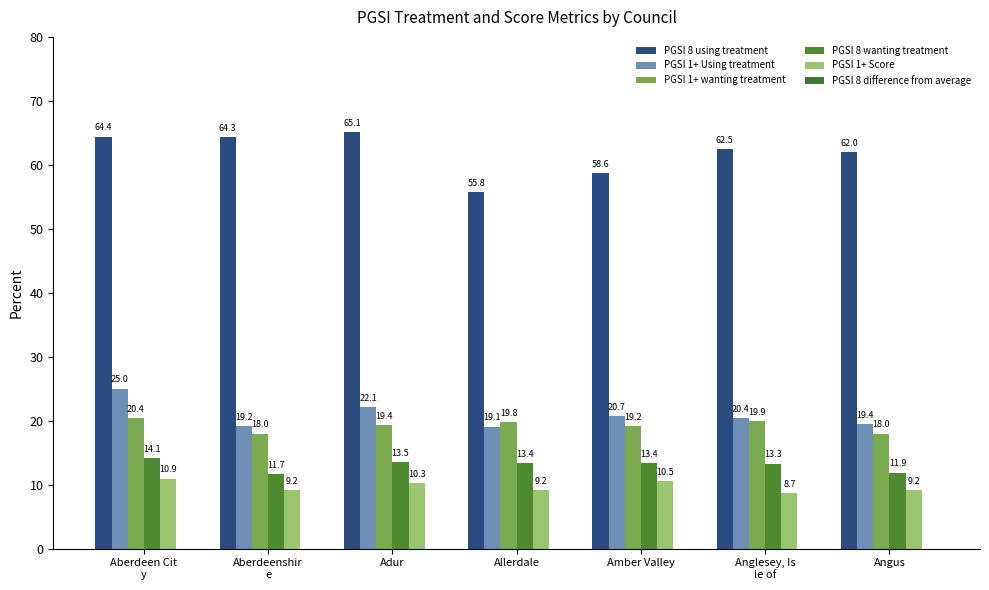

How many data points in PGSI 1+ wanting treatment are above 19?

5